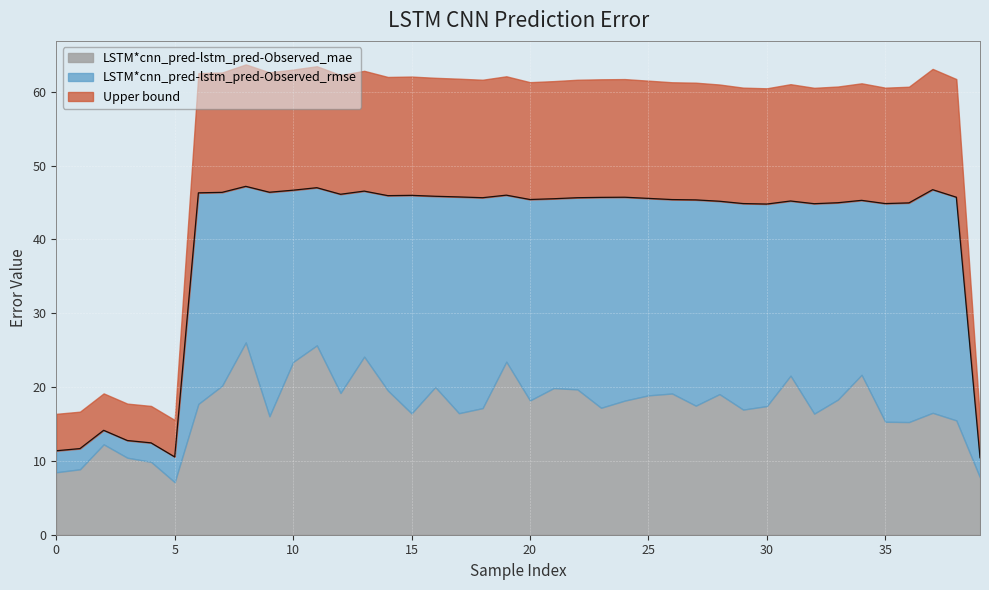

What is the highest value of the LSTM*cnn_pred-lstm_pred-Observed_mae series?

26.0